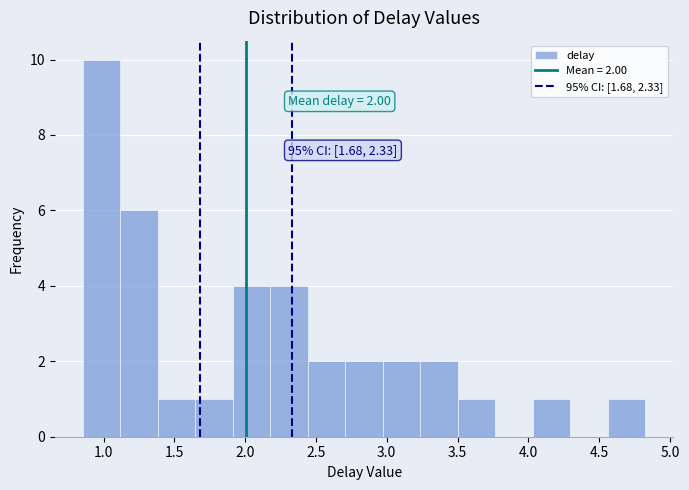

Which range on the x-axis has the tallest bar?

0.85 to 1.10